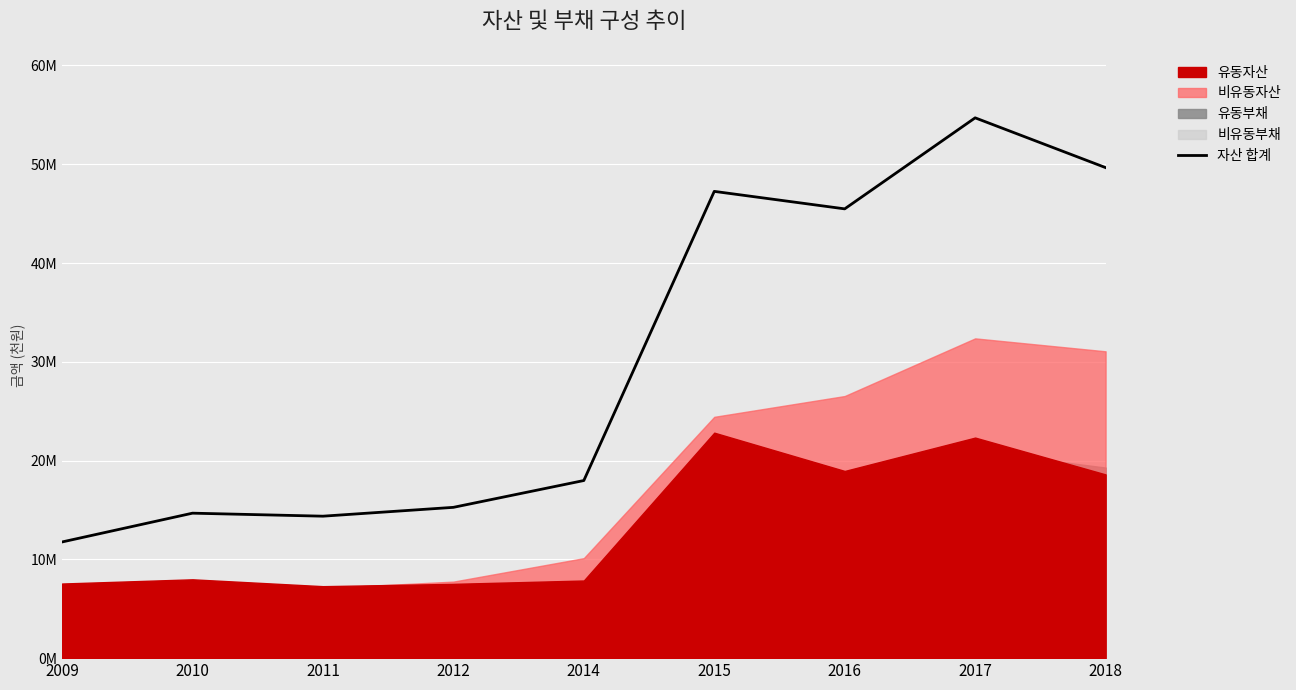

Does the chart display data point markers on the line(s)?

No